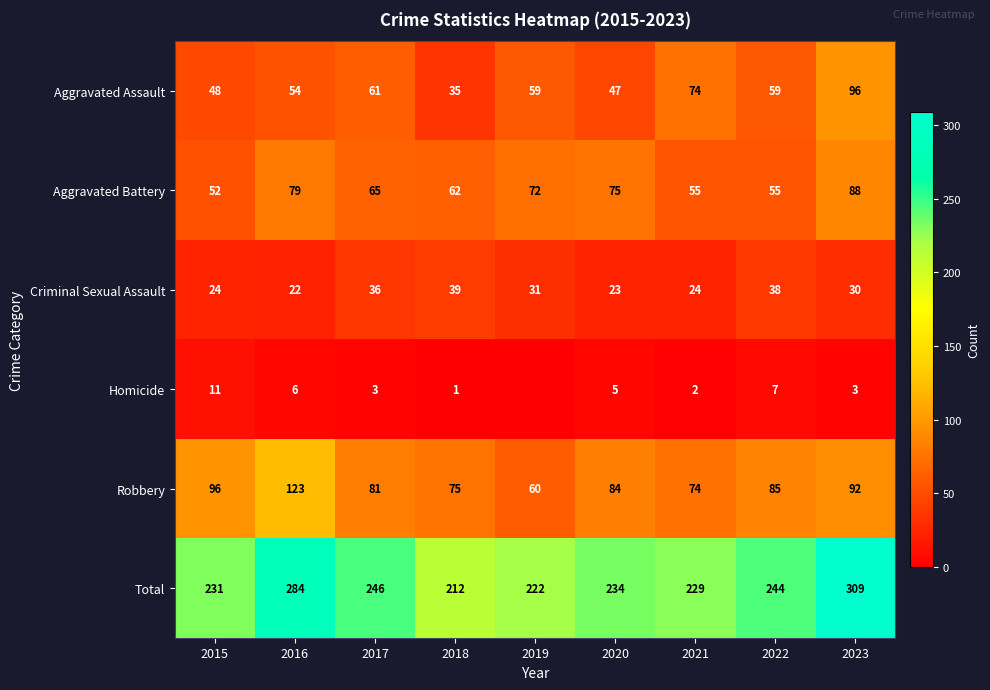

At which label does Aggravated Assault first exceed 59?

2017